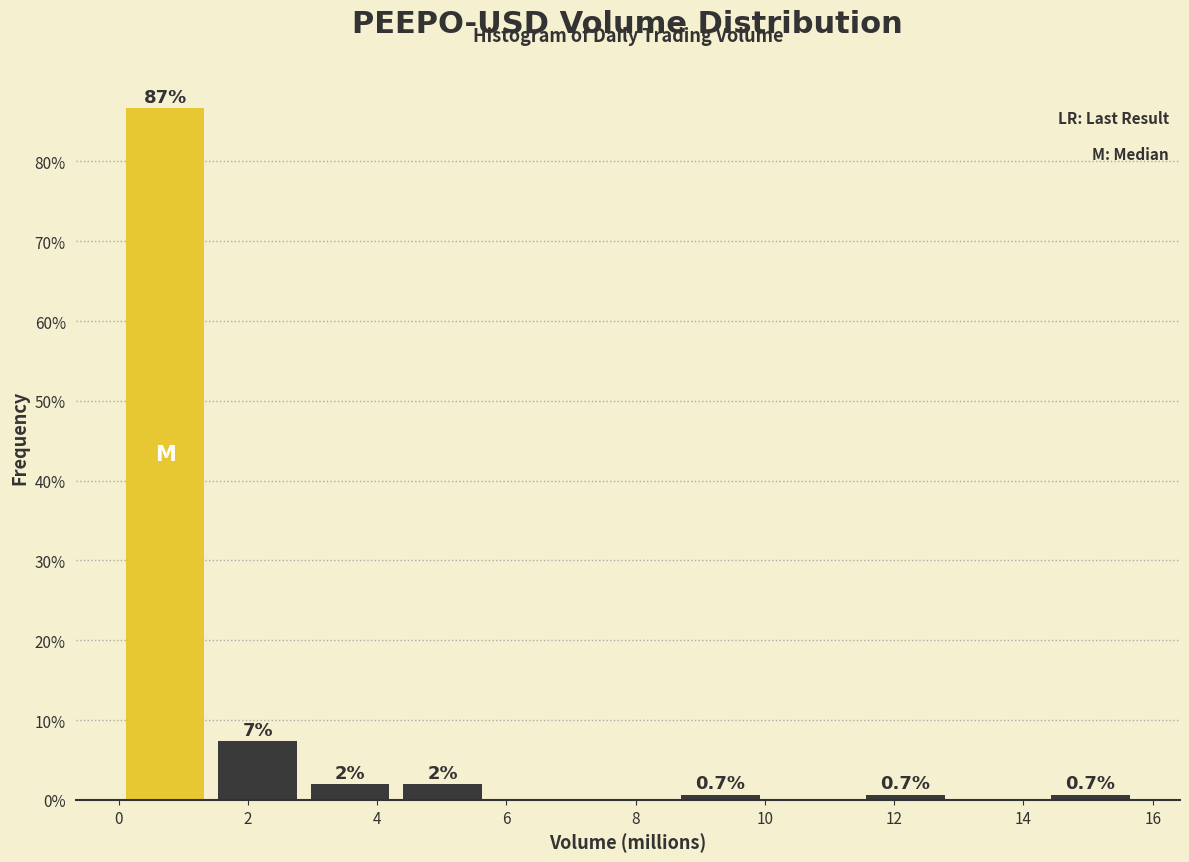

Over which range of the x-axis is the bar tallest?

0.0 to 1.4